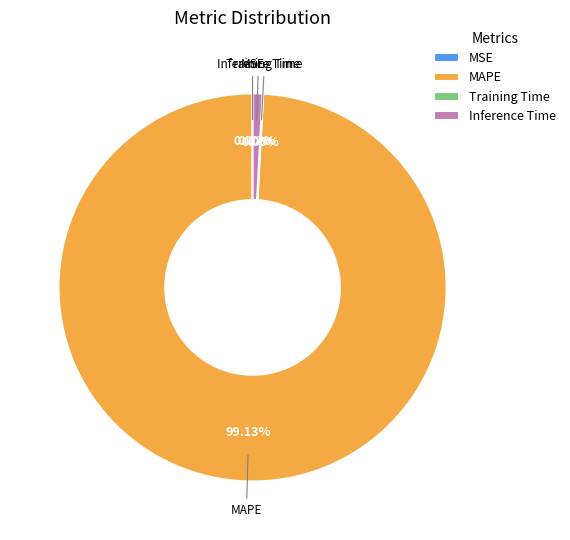

Is MAPE the majority of the pie?

Yes